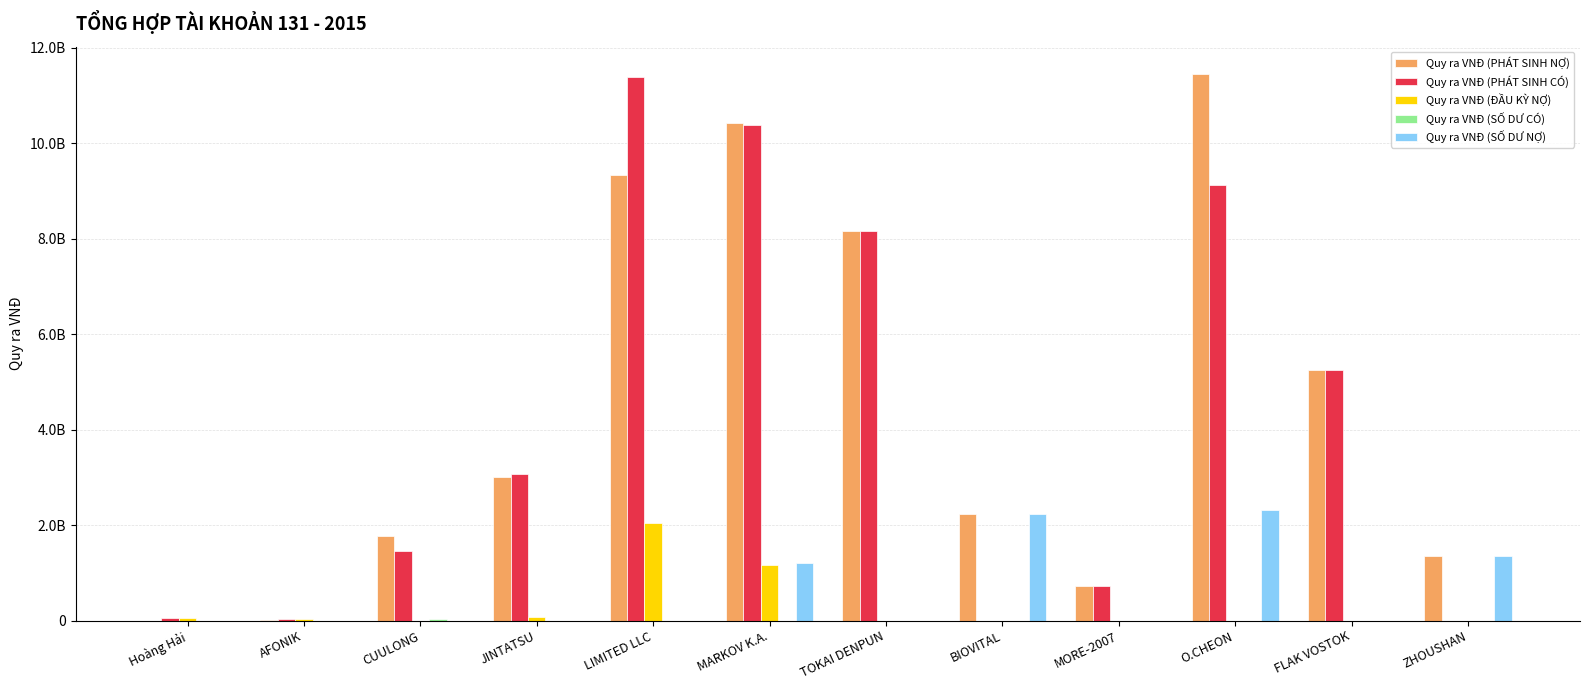

Are the bars grouped side by side (vs. stacked)?

Yes